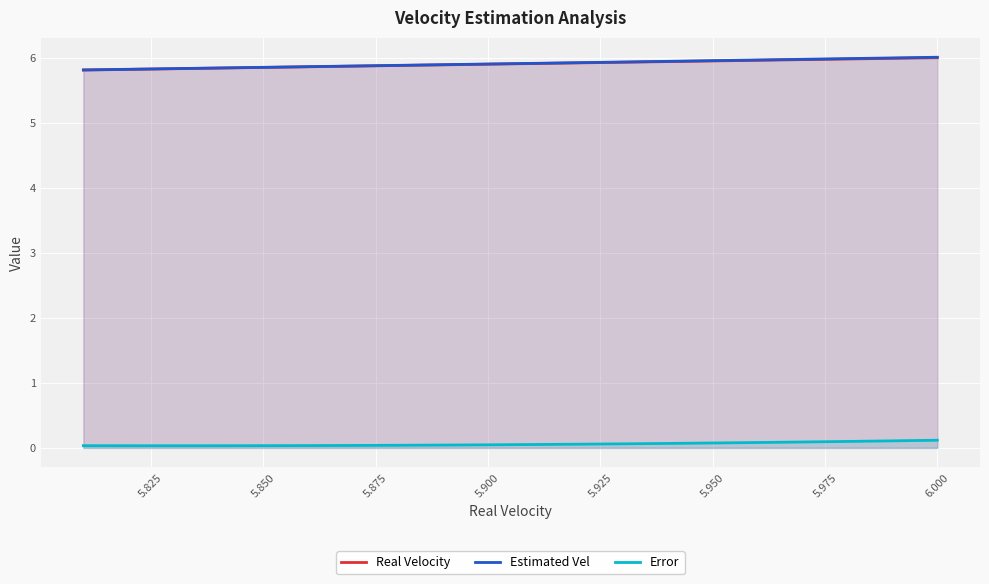

What is the label of the 17th point from the right?

5.875